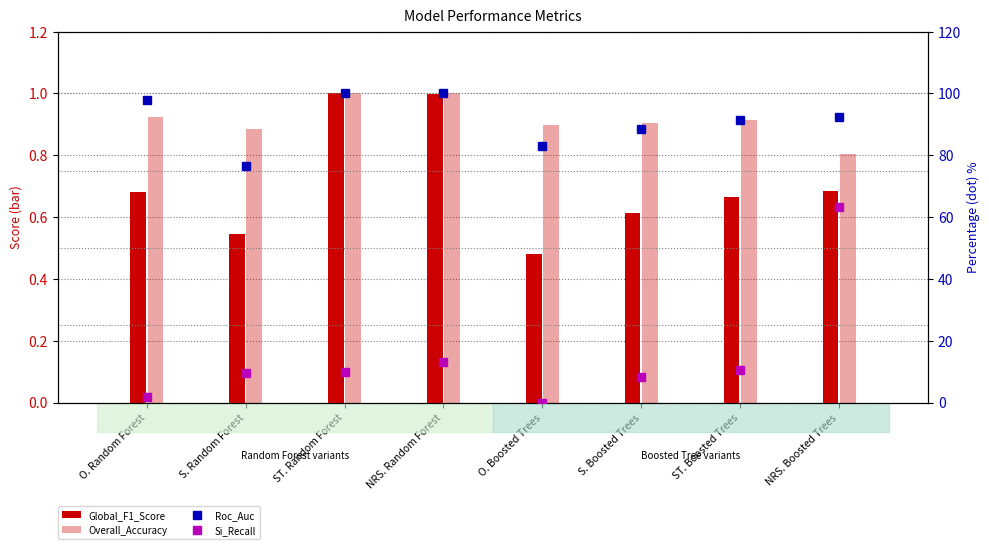

The Global_F1_Score series shows 0.7 at NRS. Boosted Trees. True or false?

True